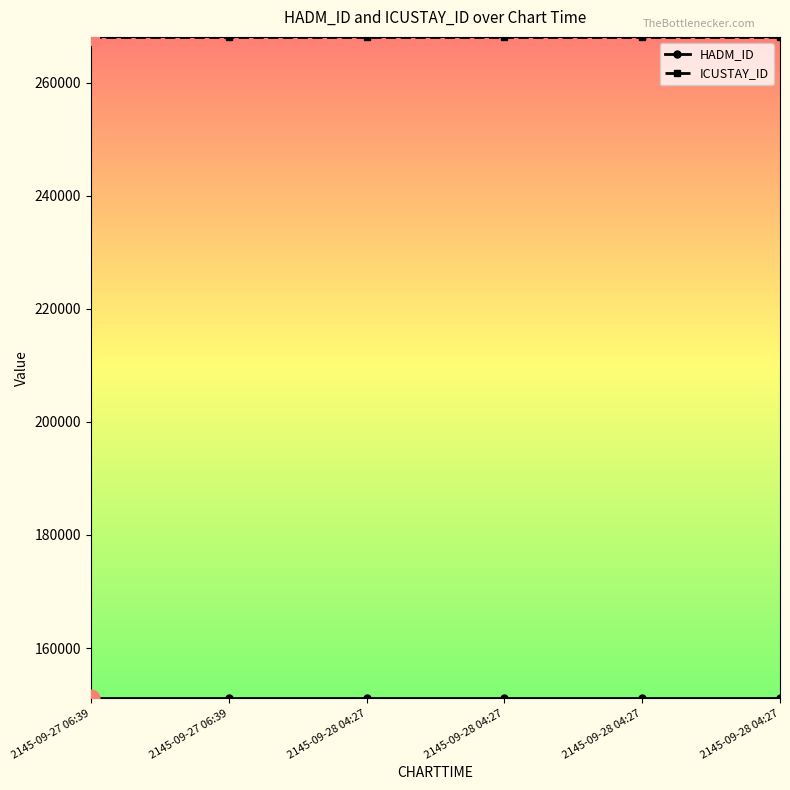

What is the spread (max minus min) of values at 2145-09-28 04:27?

116915